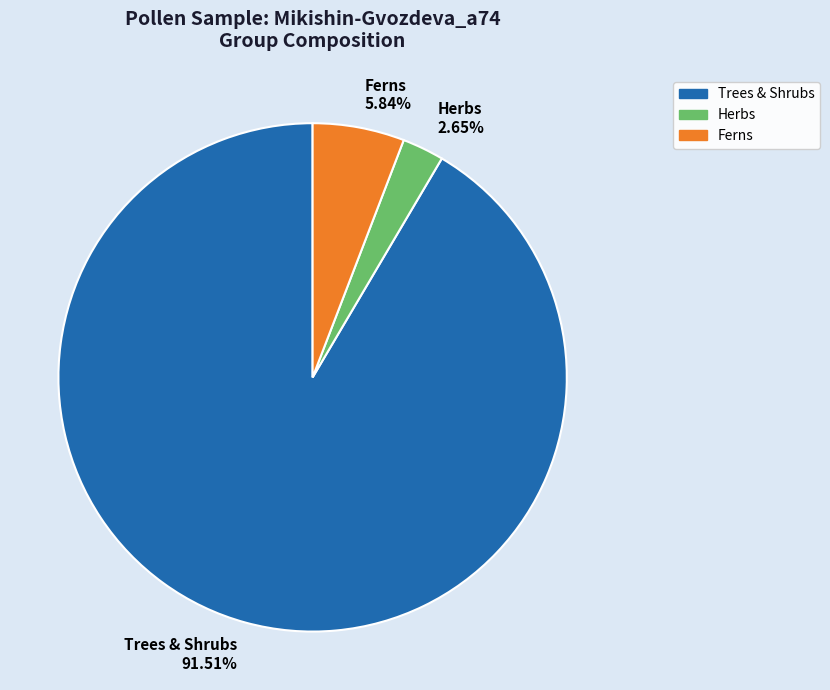

How many segments does this pie chart have?

3